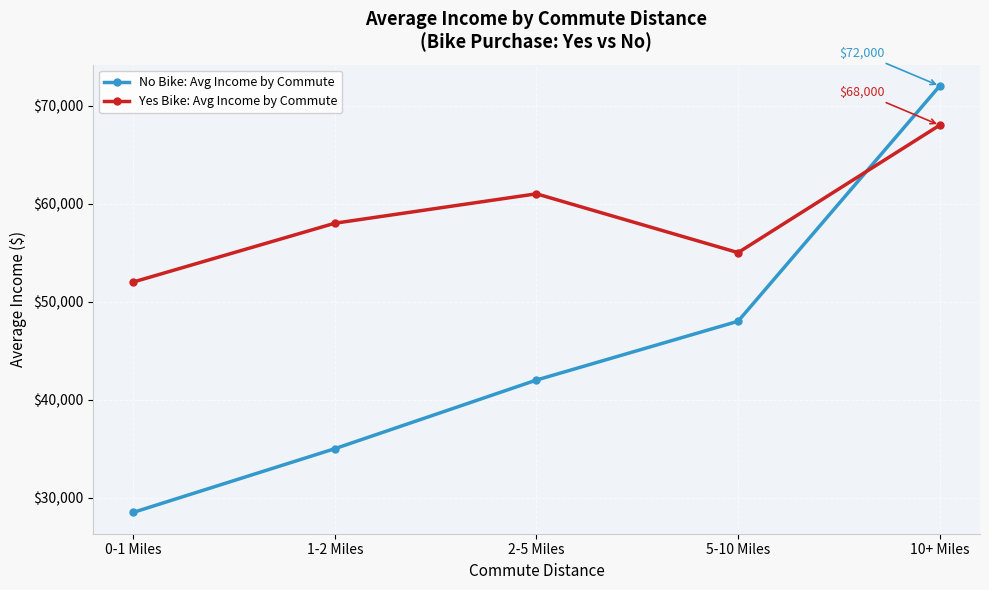

Reading right to left, extract all data points from this chart.

No Bike: Avg Income by Commute: 10+ Miles=72000	5-10 Miles=48000	2-5 Miles=42000	1-2 Miles=35000	0-1 Miles=28500
Yes Bike: Avg Income by Commute: 10+ Miles=68000	5-10 Miles=55000	2-5 Miles=61000	1-2 Miles=58000	0-1 Miles=52000